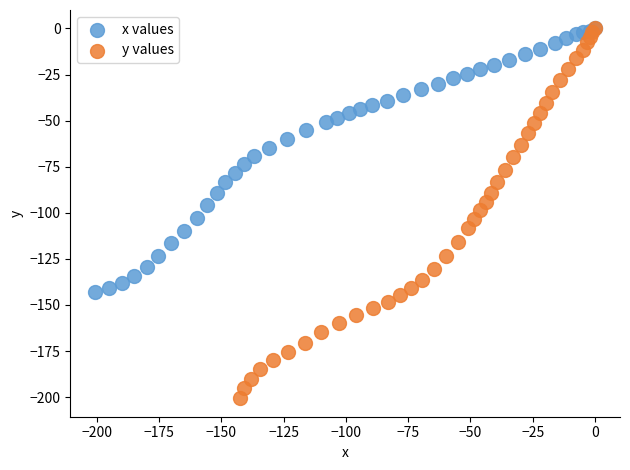

Which series has the widest spread of Y values?

y values